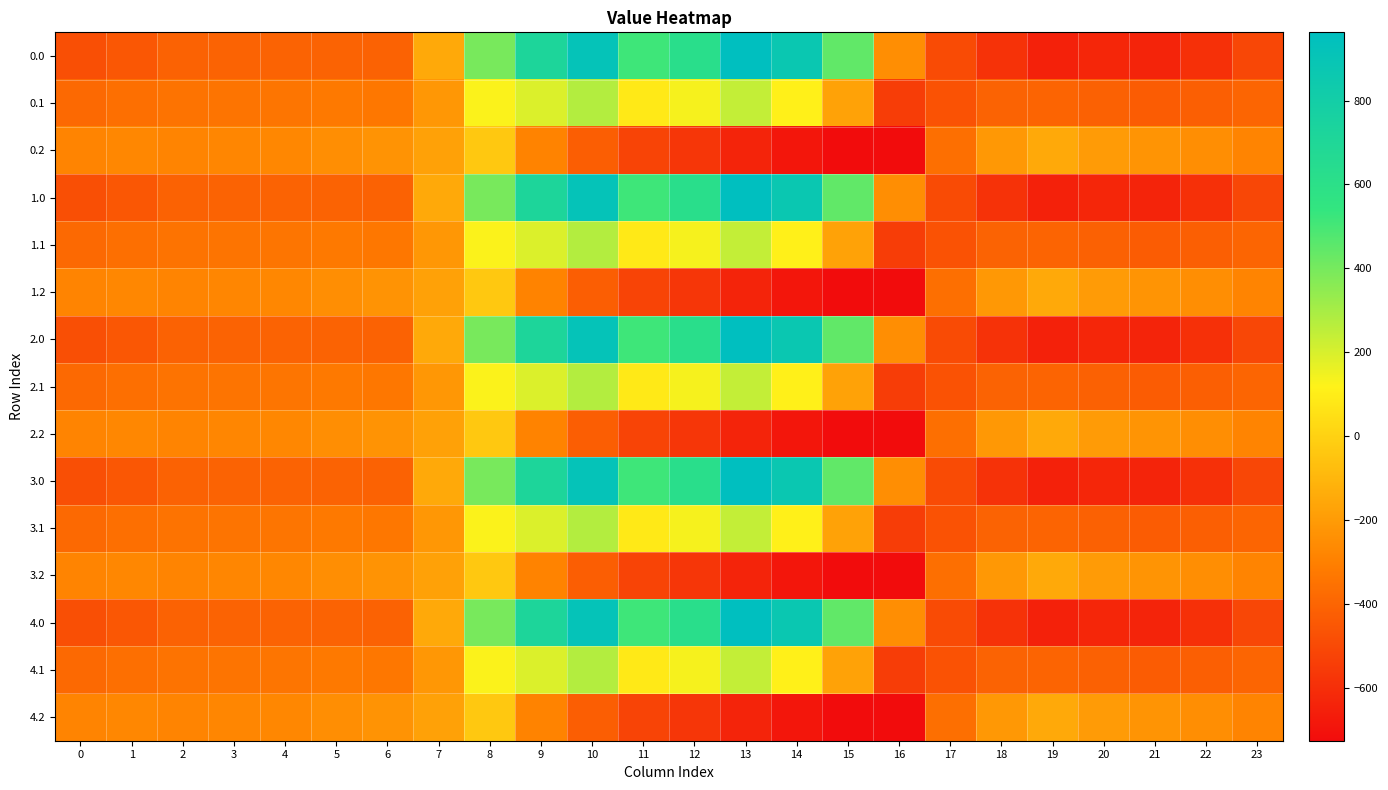

Count the number of categories in the chart.

24